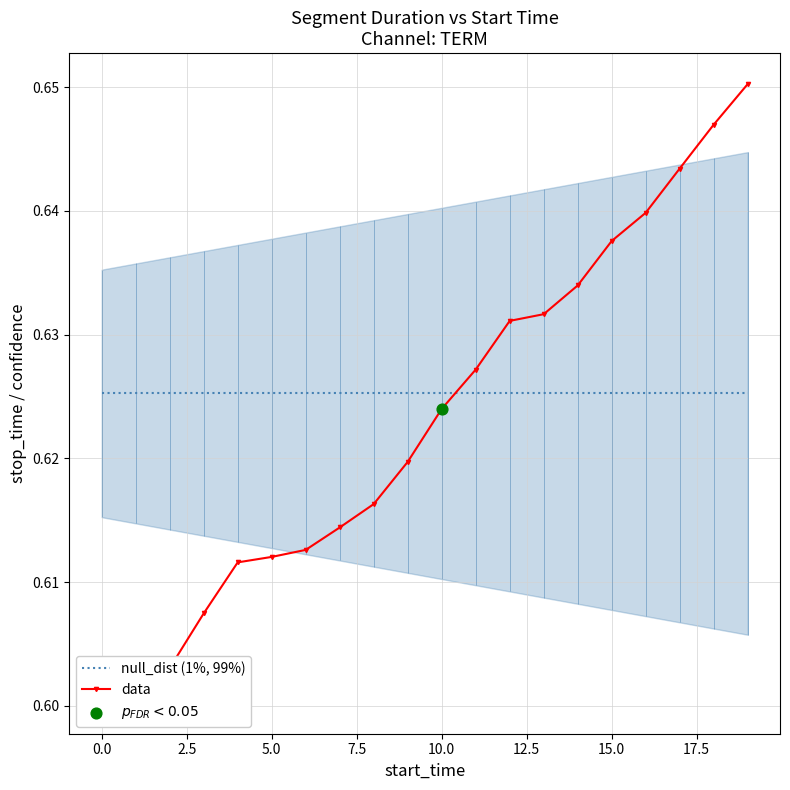

Which series has the widest spread of Y values?

data